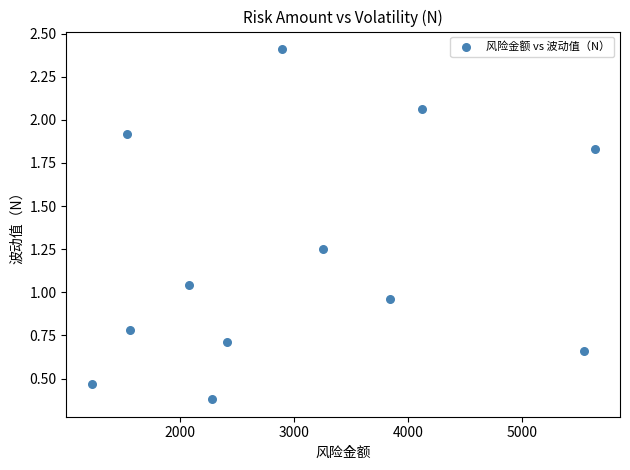

What is the range of X values (max minus min)?

4414.4